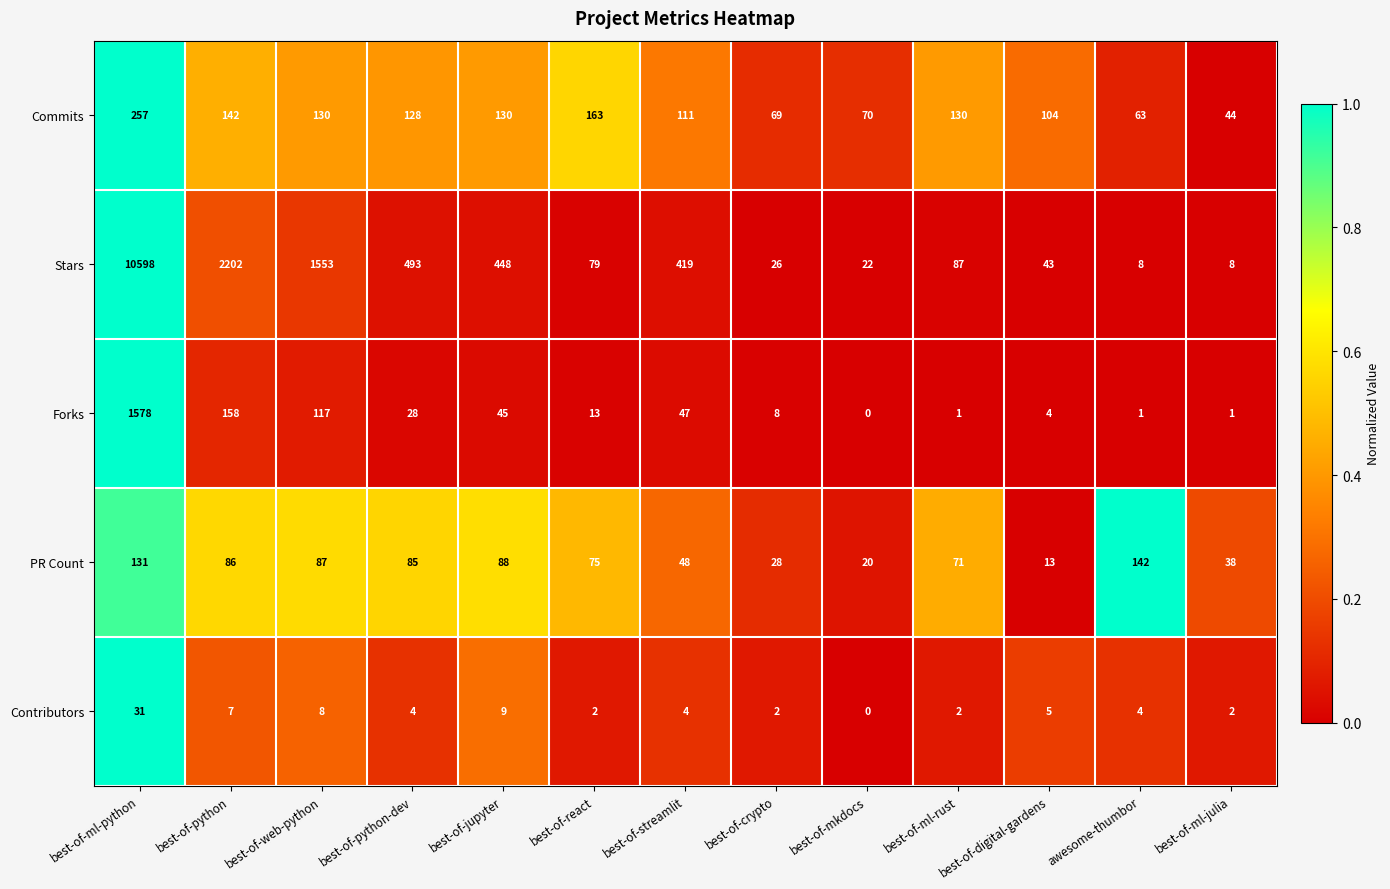

What is the difference between the highest and lowest values at best-of-ml-rust?

129